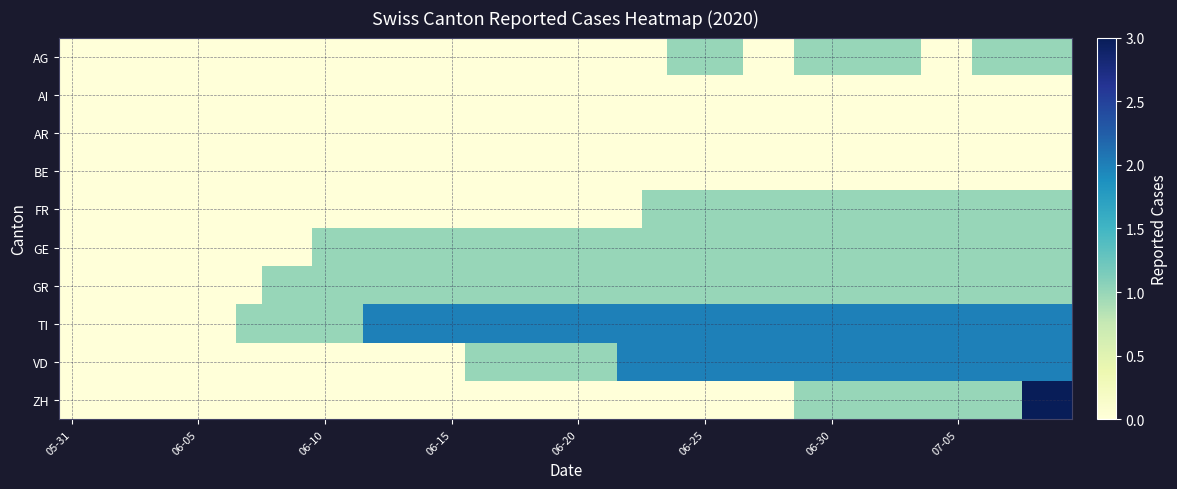

Which series has the largest total across all categories?

TI